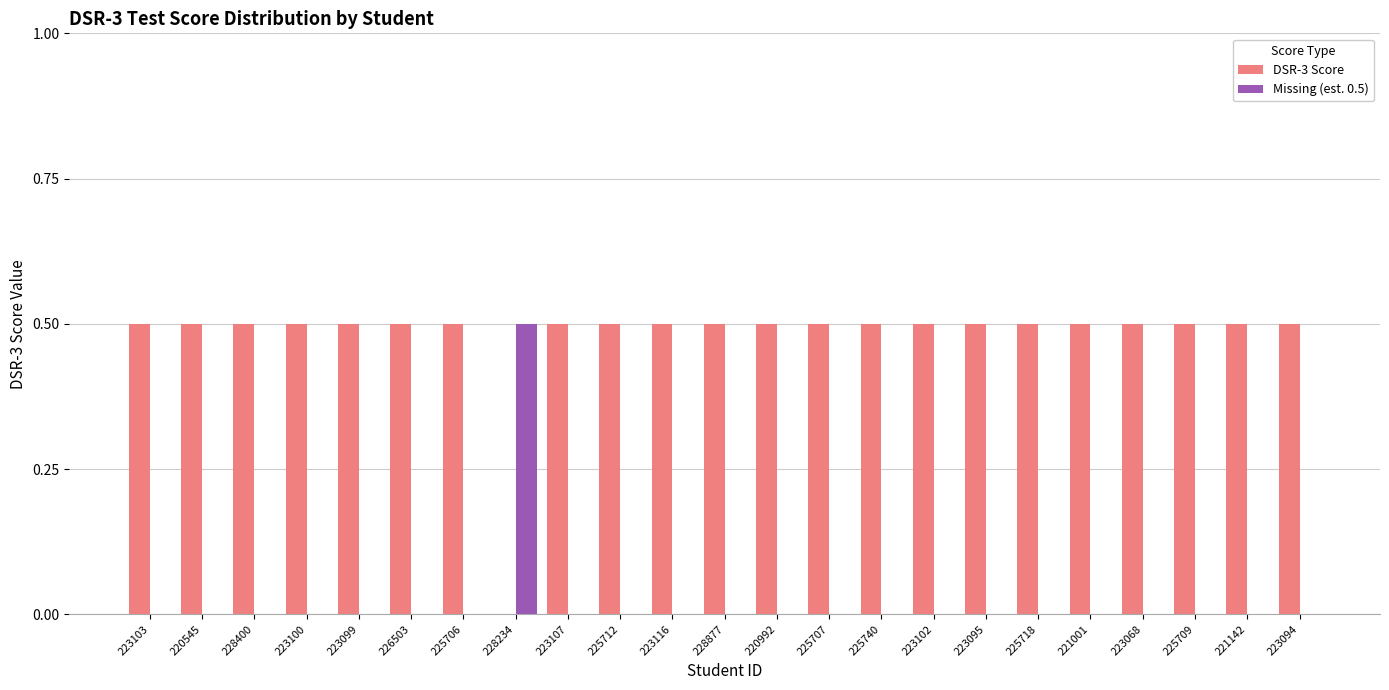

What is the sum of all Missing (est. 0.5) values?

0.5